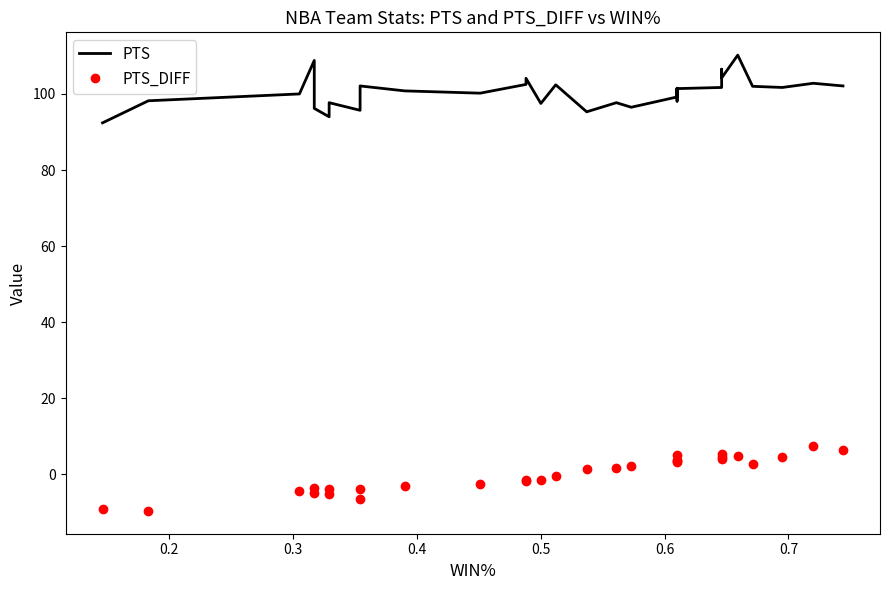

What is the difference between the maximum and minimum values in the PTS_DIFF series?

17.1